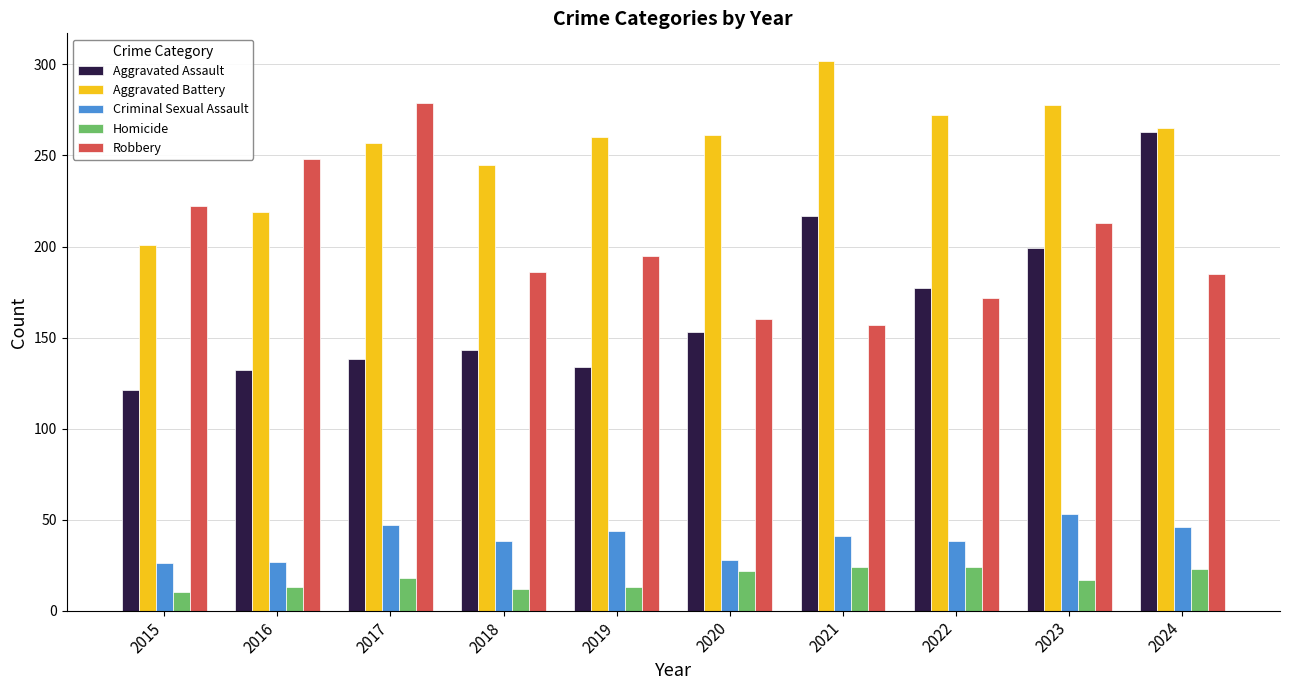

How many bars are there in total?

50